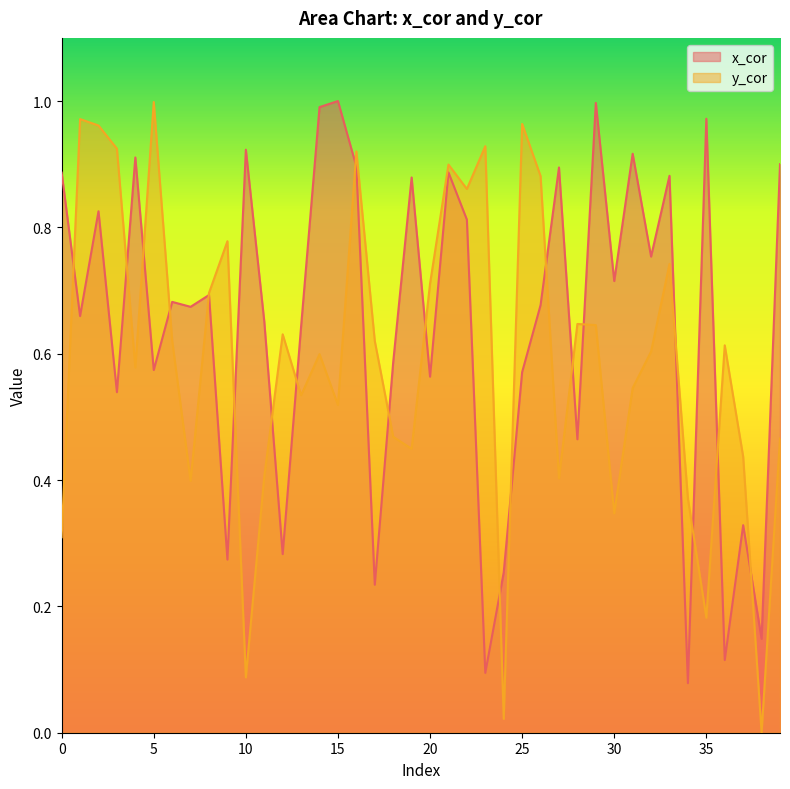

Does the chart display data point markers on the line(s)?

No